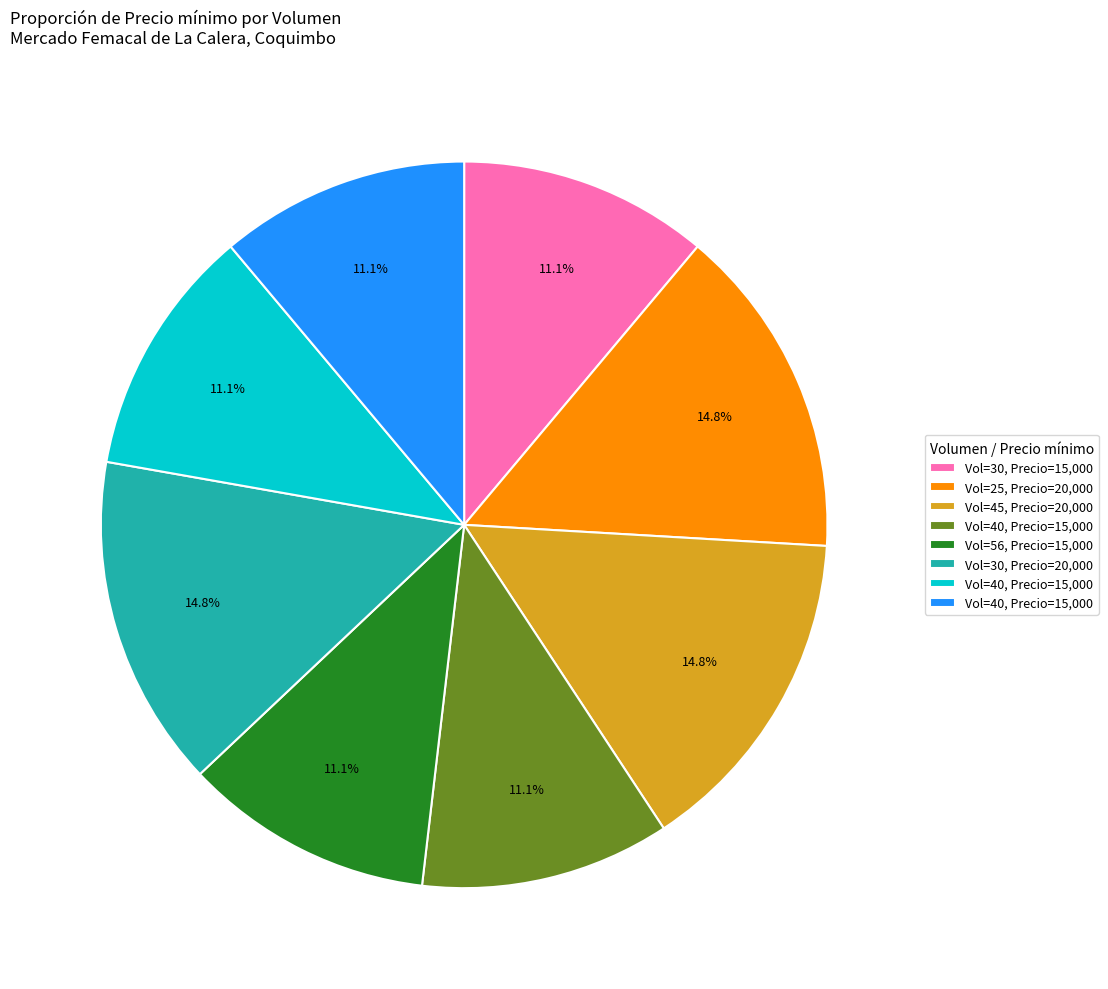

Is there any slice that represents more than half of the pie?

No